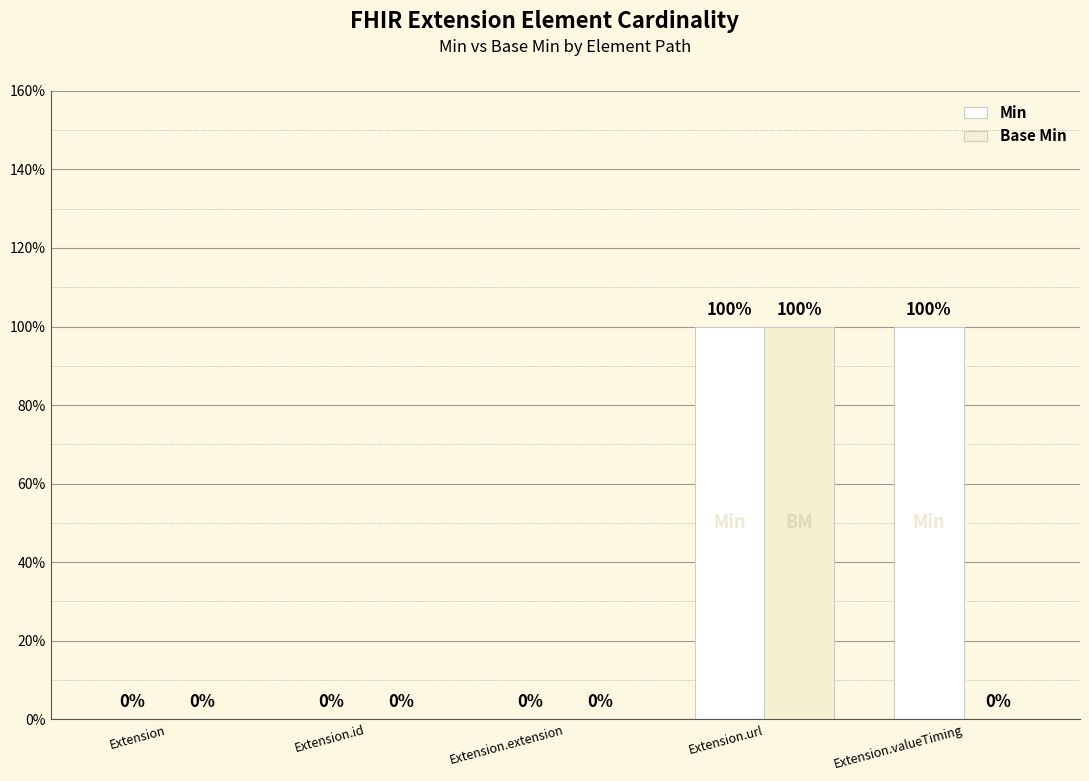

Does the chart contain stacked bars?

No